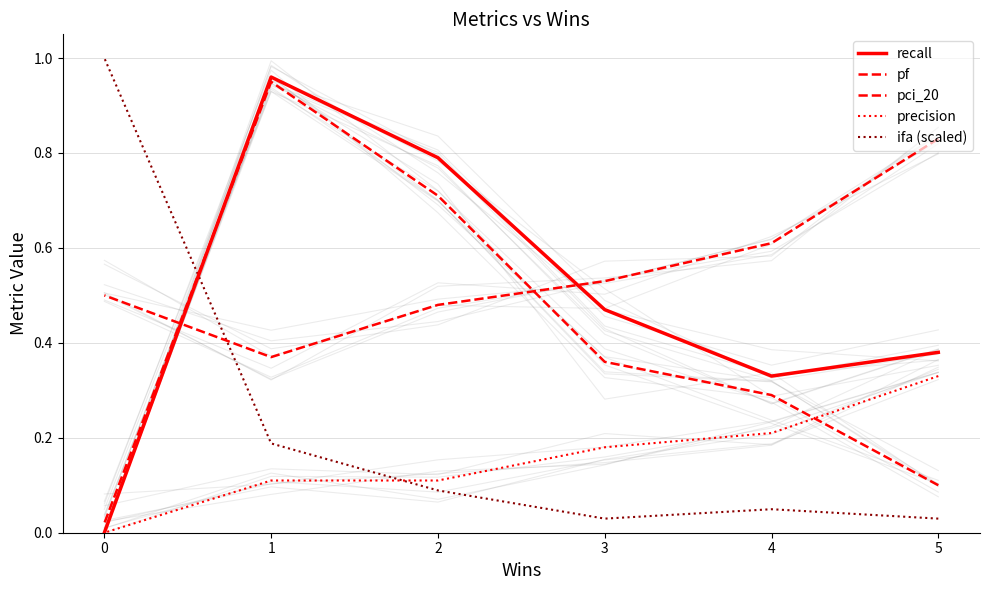

Which series has the largest range (max minus min)?

ifa (scaled)